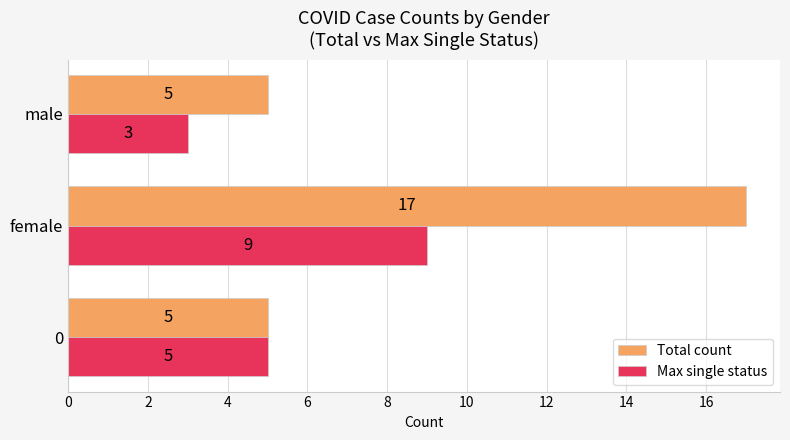

What is the average value of the Total count series?

9